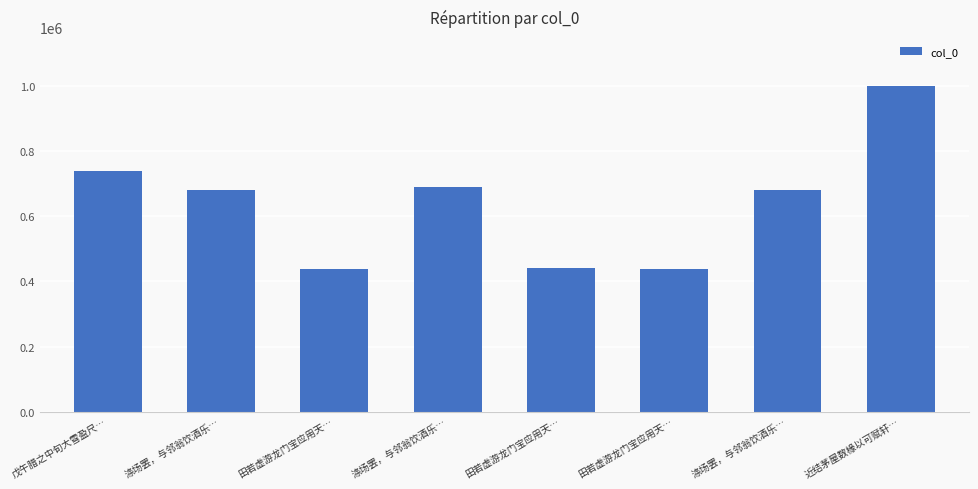

What is the sum of the values at 田若虚游龙门宝应用天… and 涤场罢，与邻翁饮酒乐…?

1126466